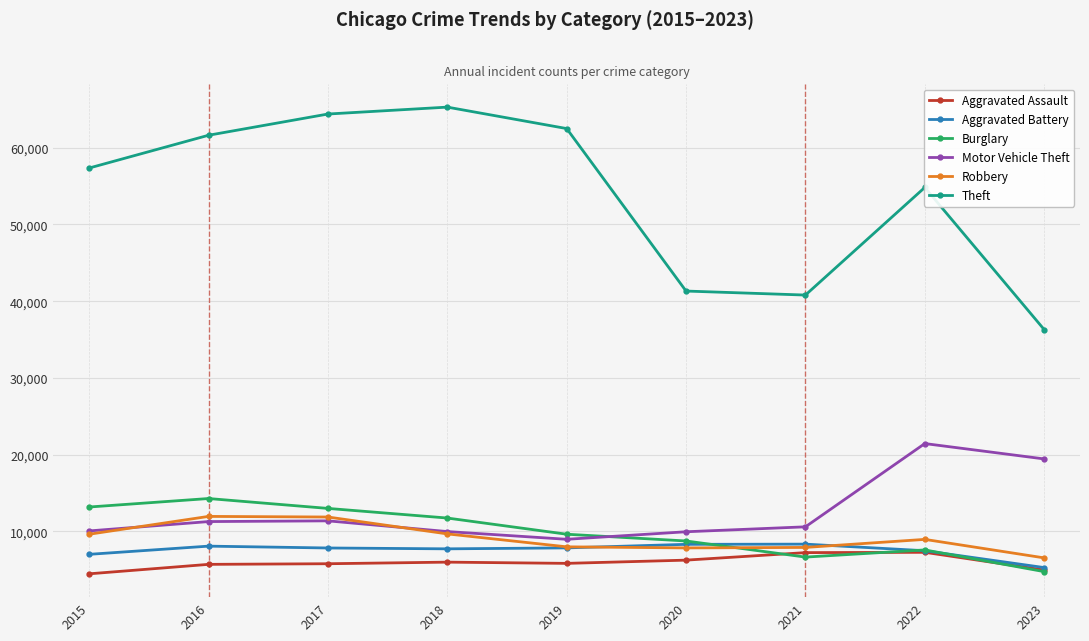

In Motor Vehicle Theft, how many points are lower than both neighbors (excluding endpoints)?

1